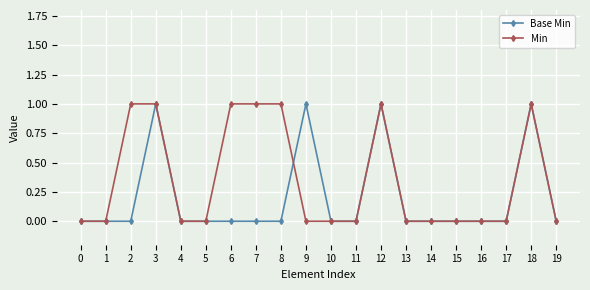

Rank the series by their average value, from lowest to highest.

Base Min, Min